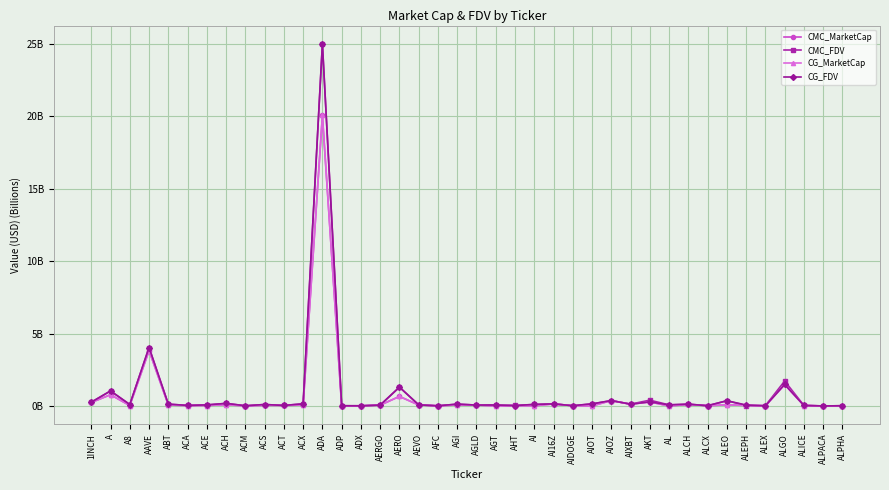

Which series changed the most between ACA and ALEPH?

CG_FDV